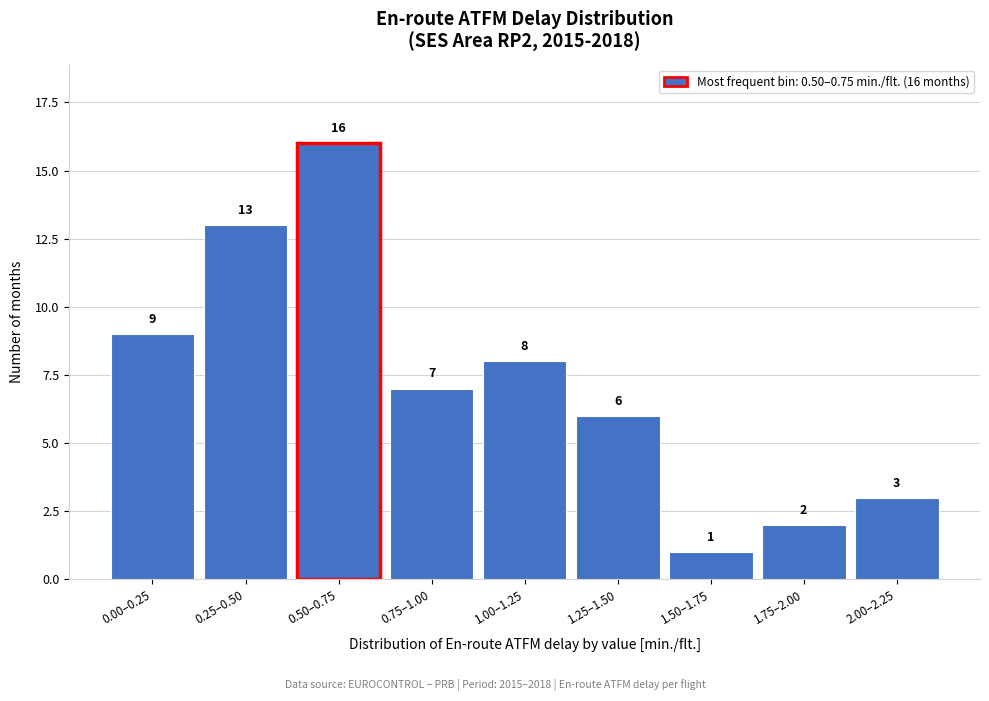

Reading left to right, list all the values displayed in this chart.

0.00–0.25=9	0.25–0.50=13	0.50–0.75=16	0.75–1.00=7	1.00–1.25=8	1.25–1.50=6	1.50–1.75=1	1.75–2.00=2	2.00–2.25=3